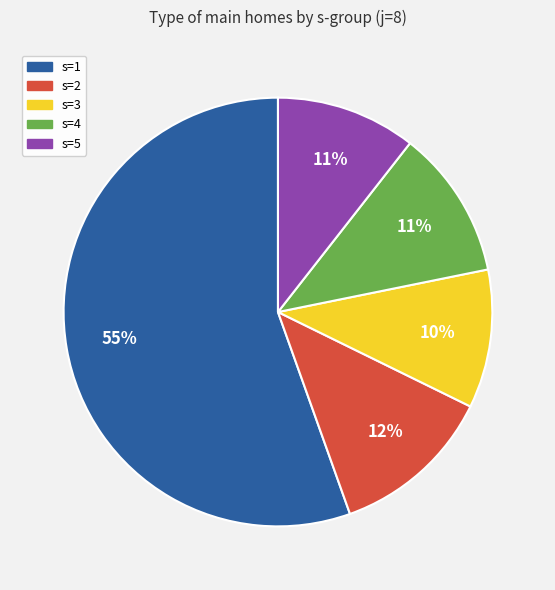

How many slices are in this pie chart?

5